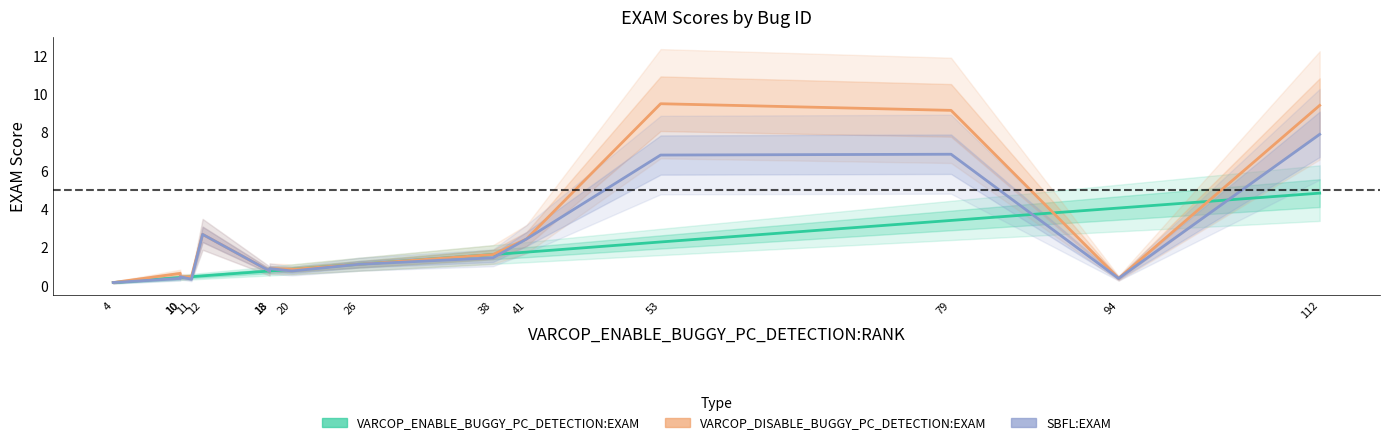

True or false: SBFL:EXAM has a value of 1.7 at 26.

False